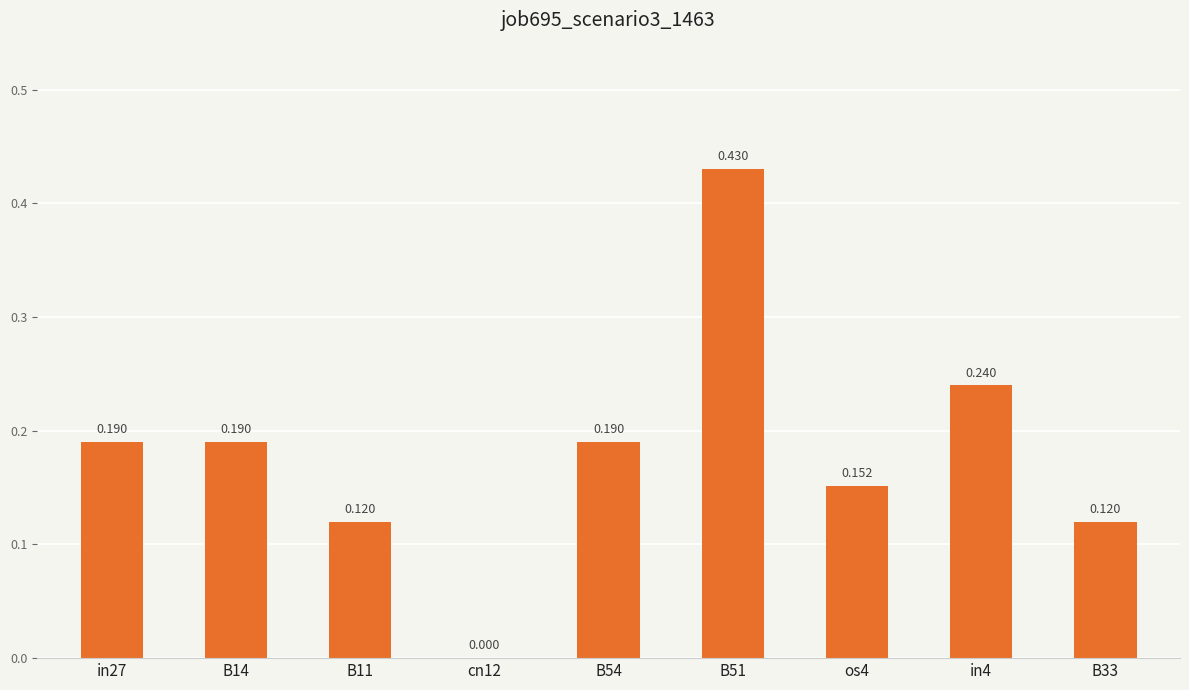

What is the sum of all values?

1.6